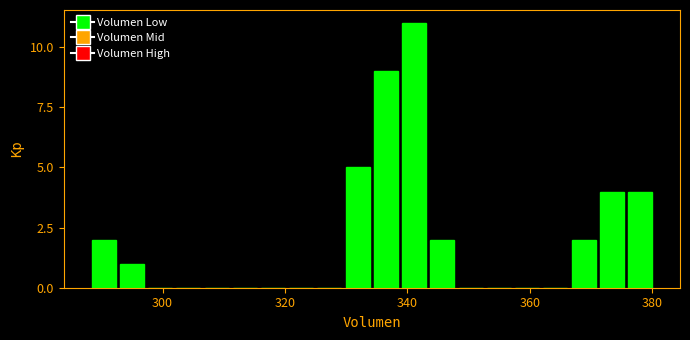

Read against the x-axis, roughly where is the centre of the tallest bar?

342